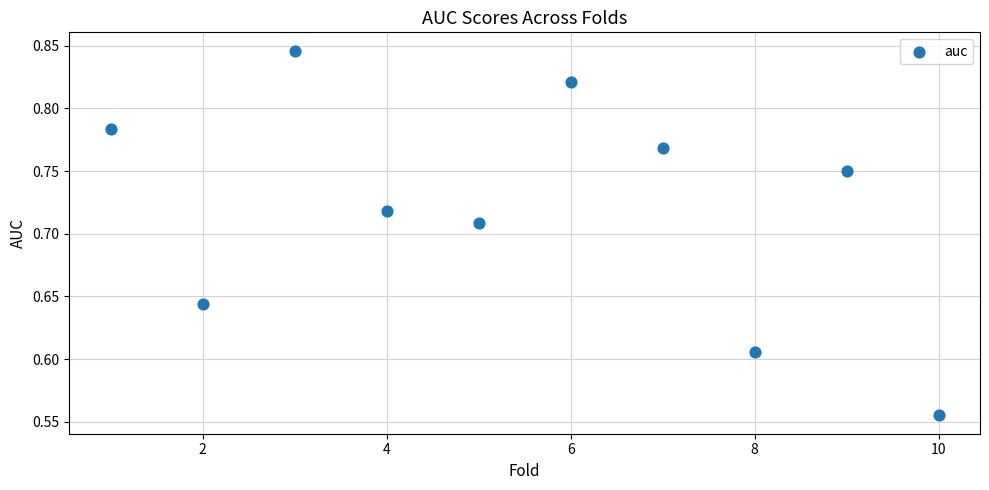

What is the range of X values (max minus min)?

9.0